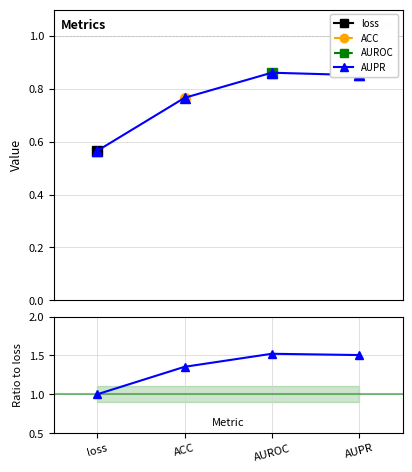

How many Ratio to loss values are between 1 and 2?

4